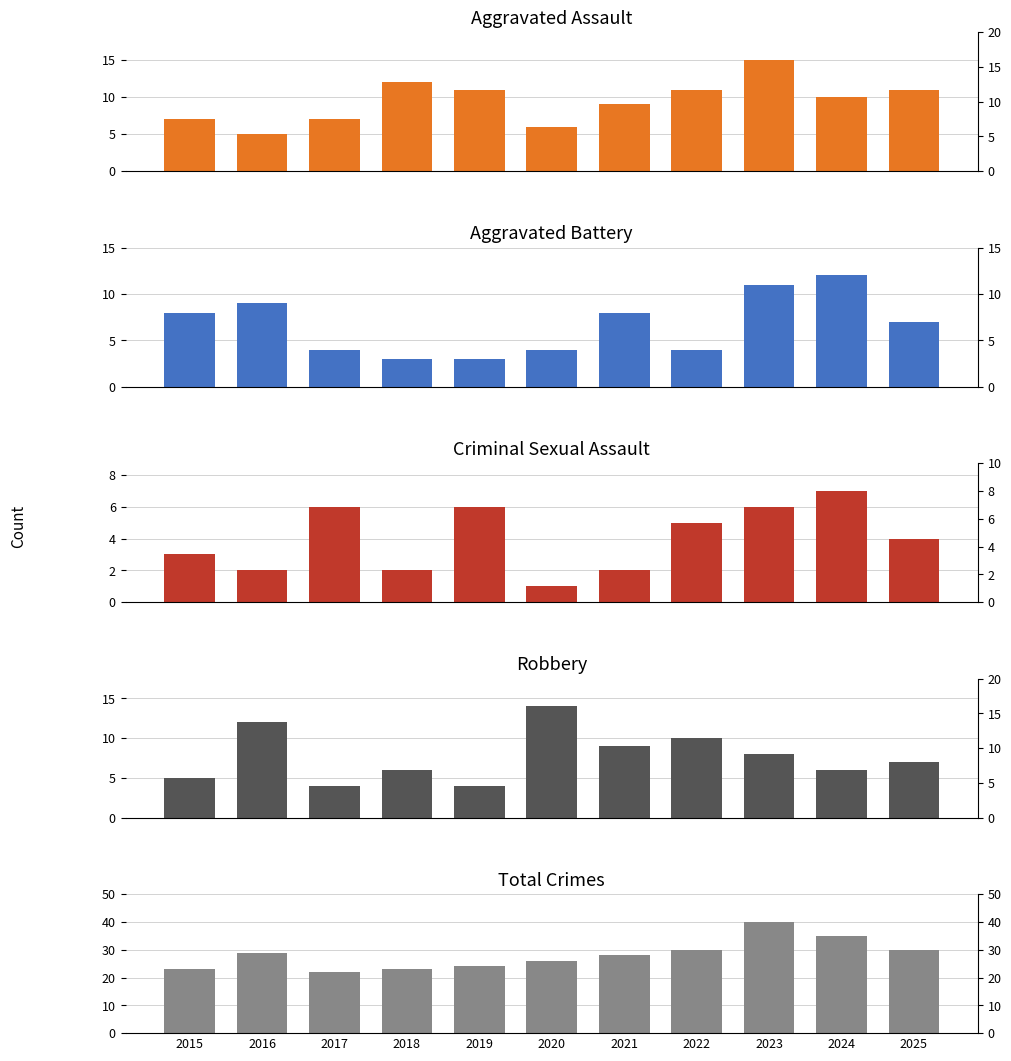

What is the sum of the Robbery values at 2021 and 2020?

23